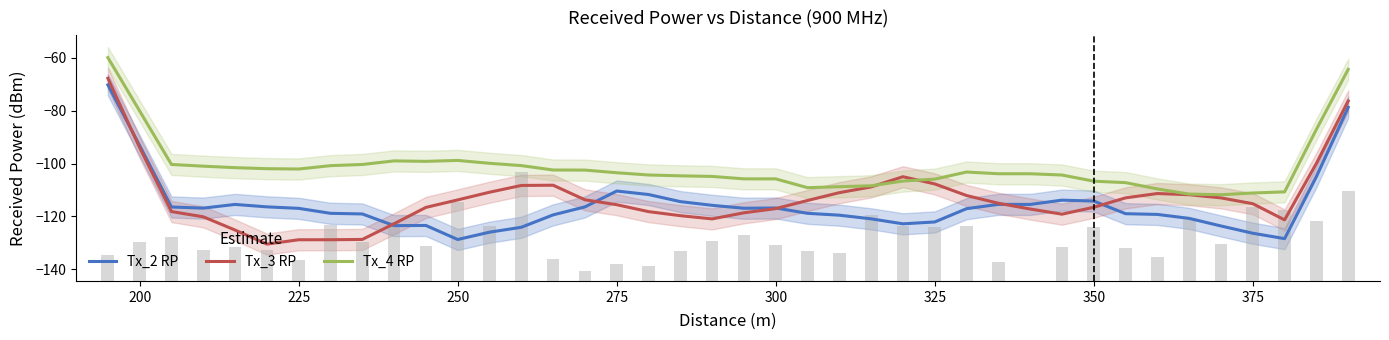

Reading left to right, transcribe all the data shown in this chart.

Tx_2 RP: -70.2	-93.2	-116.4	-116.8	-115.4	-116.4	-116.9	-118.8	-119.1	-123.5	-123.4	-128.7	-125.9	-124.1	-119.4	-116.4	-110.4	-111.7	-114.4	-115.8	-116.9	-116.8	-118.8	-119.5	-120.9	-122.8	-122.1	-117.1	-115.4	-115.4	-113.8	-114.2	-119.0	-119.2	-120.7	-123.6	-126.3	-128.4	-104.9	-78.7
Tx_3 RP: -67.7	-94.0	-118.2	-120.1	-125.1	-130.5	-128.8	-128.8	-128.7	-122.8	-116.6	-113.7	-110.8	-108.3	-108.2	-113.7	-115.6	-118.2	-119.7	-120.9	-118.6	-117.0	-114.0	-111.0	-108.8	-105.0	-107.7	-112.1	-115.0	-117.2	-119.1	-116.5	-113.0	-111.3	-111.8	-113.0	-115.2	-121.3	-99.9	-76.3
Tx_4 RP: -59.9	-80.1	-100.3	-101.0	-101.5	-101.9	-102.0	-100.8	-100.3	-99.0	-99.1	-98.8	-99.9	-100.7	-102.4	-102.4	-103.5	-104.3	-104.6	-104.8	-105.8	-105.8	-109.1	-108.7	-108.4	-106.6	-105.9	-103.2	-103.8	-103.8	-104.3	-106.6	-107.2	-109.6	-111.5	-111.8	-111.1	-110.7	-87.0	-64.3